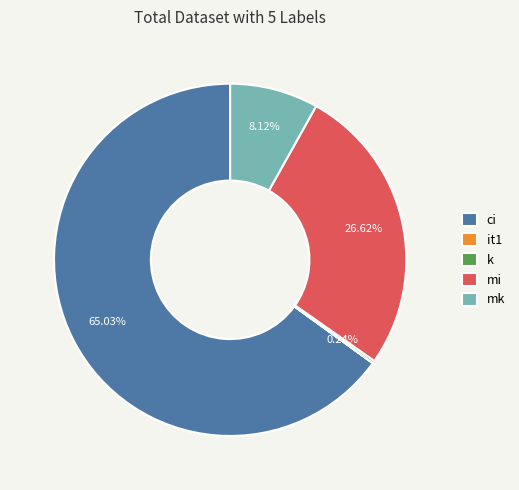

Which category has the biggest portion of the pie?

ci